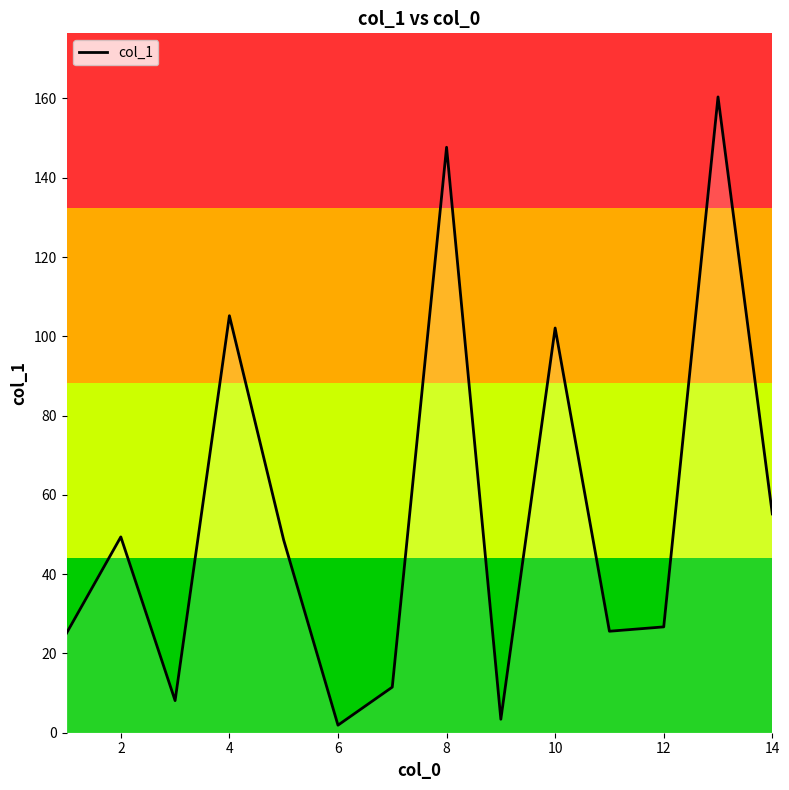

What is the difference between the maximum and minimum values?

158.5